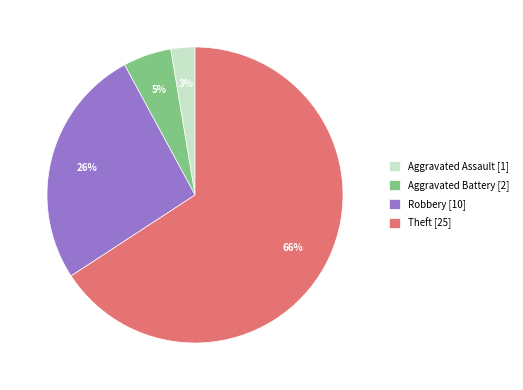

Count the number of slices in the pie.

4